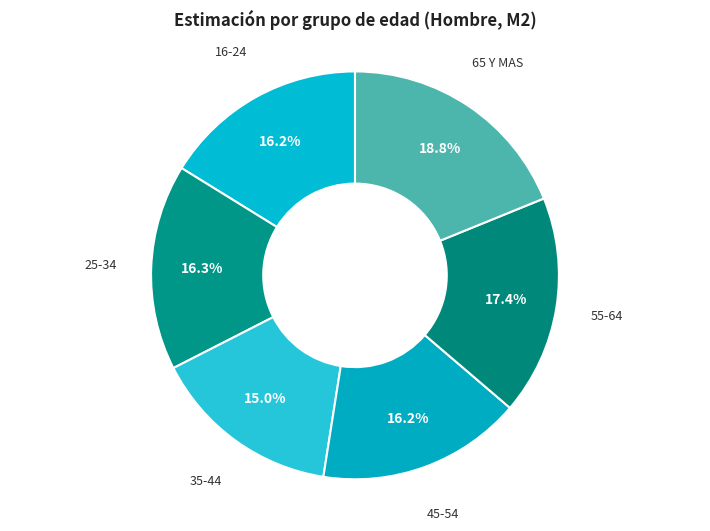

To the nearest percent, what is the average slice percentage?

17%